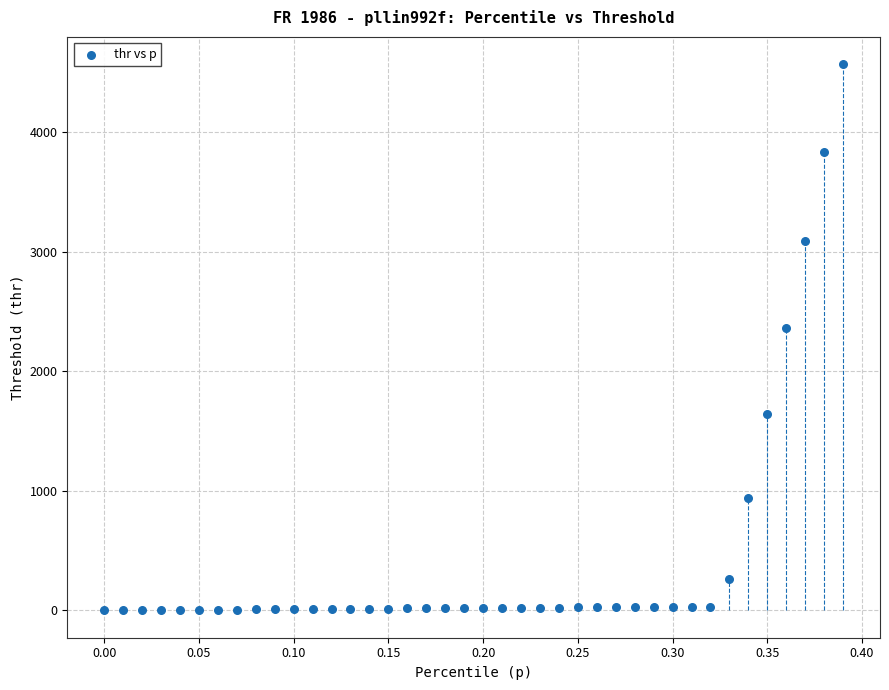

What Y value in the scatter plot is closest to 2284?

2362.0